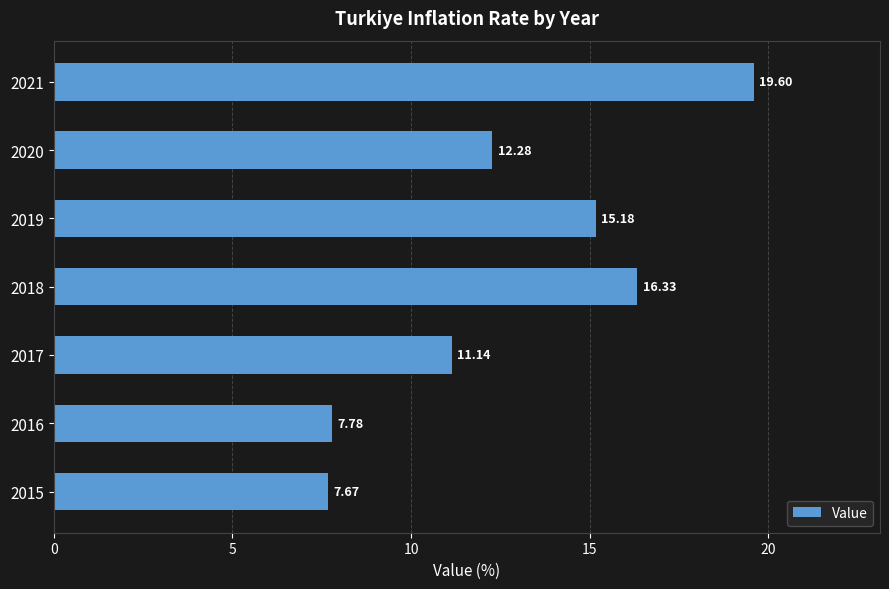

List the labels in order of value, largest first.

2021, 2018, 2019, 2020, 2017, 2016, 2015